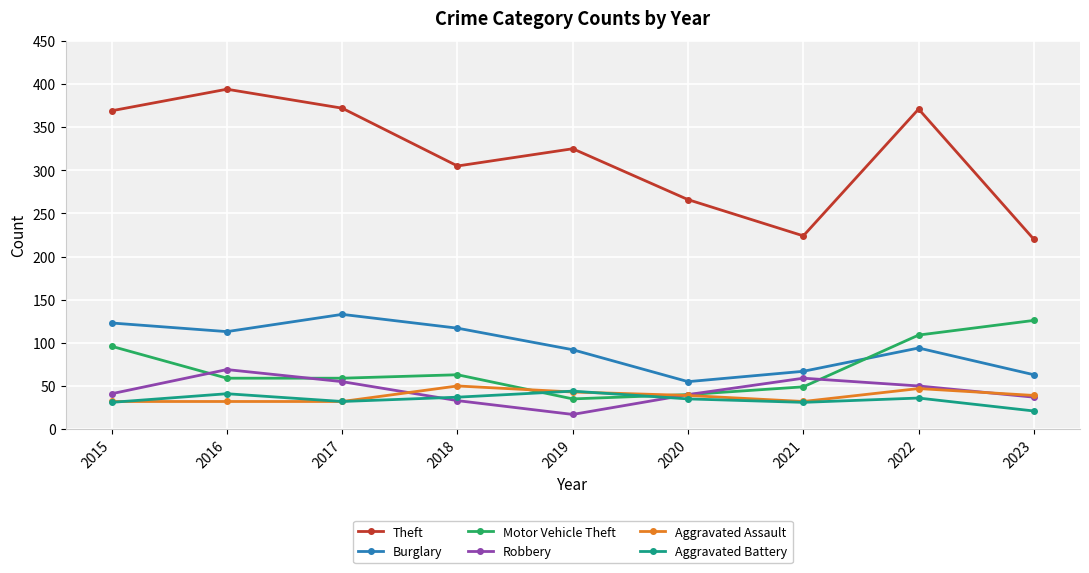

What is the smallest value displayed?

17